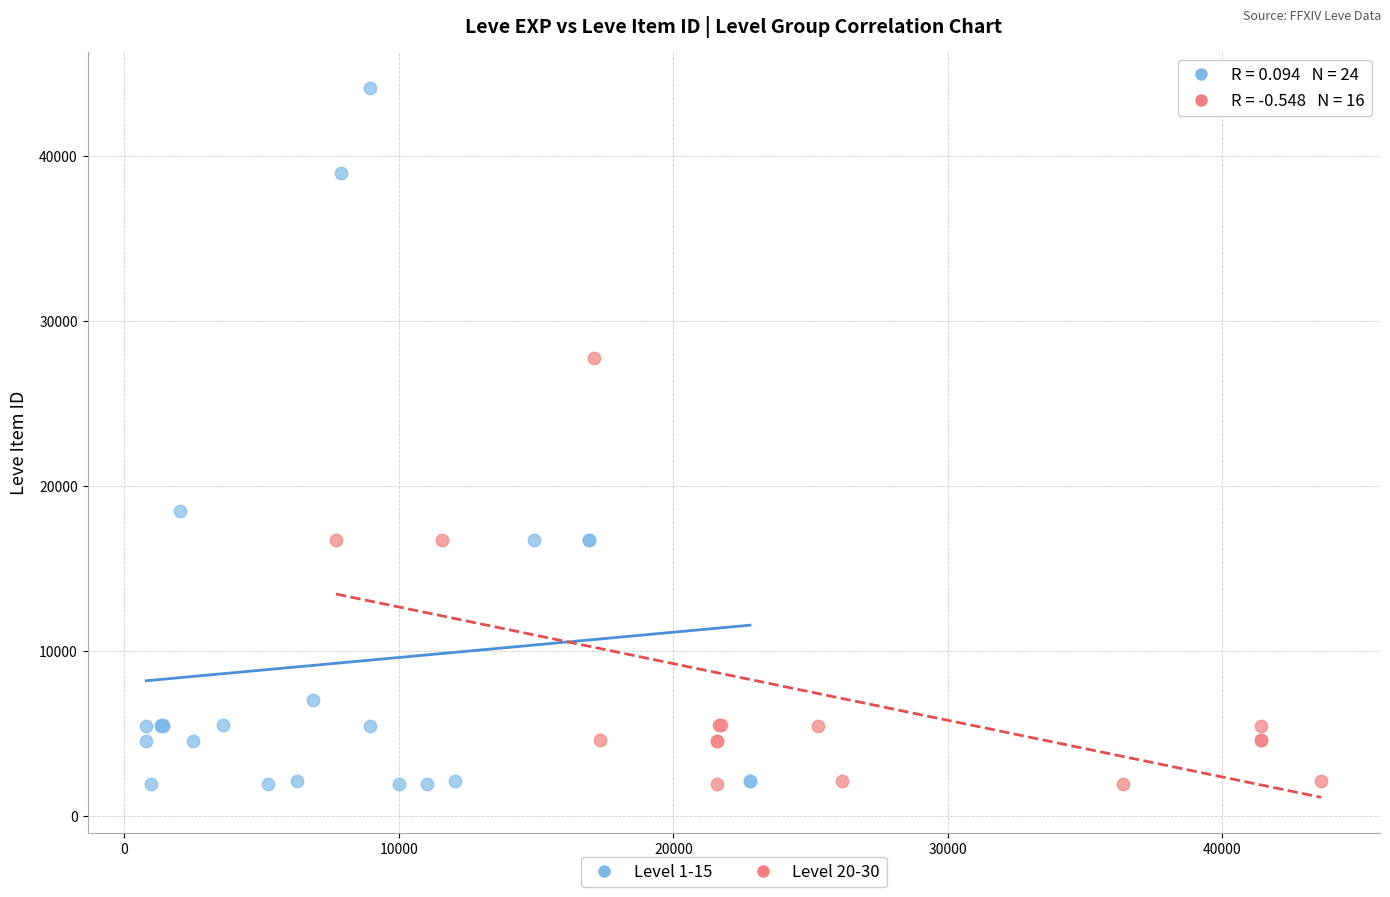

Which series reaches the maximum Y coordinate?

Level 1-15